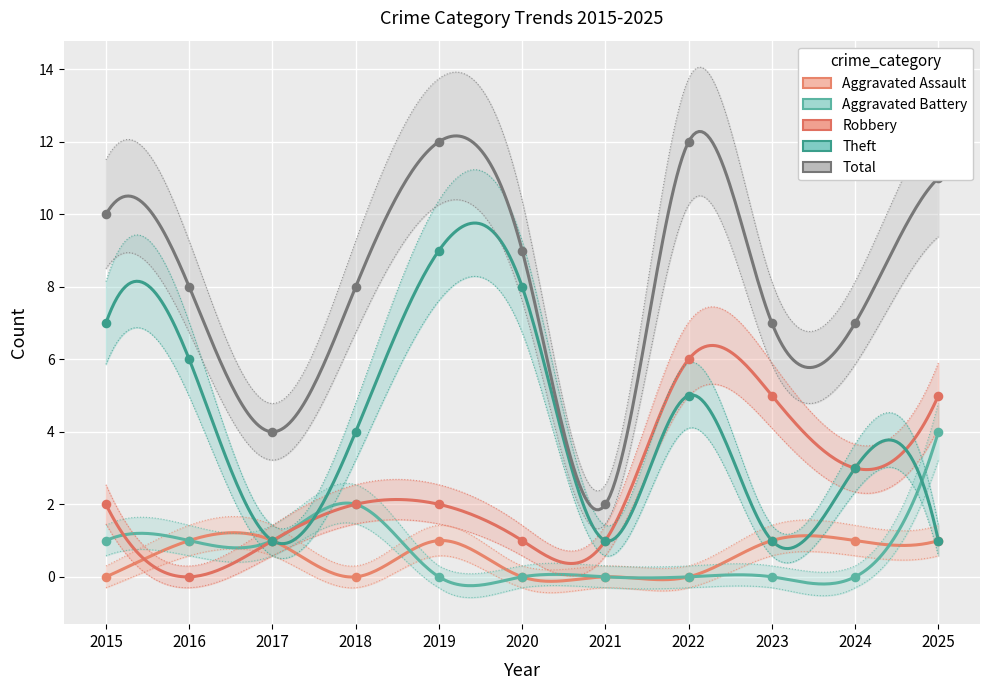

At how many categories does at least one series exceed 1?

11